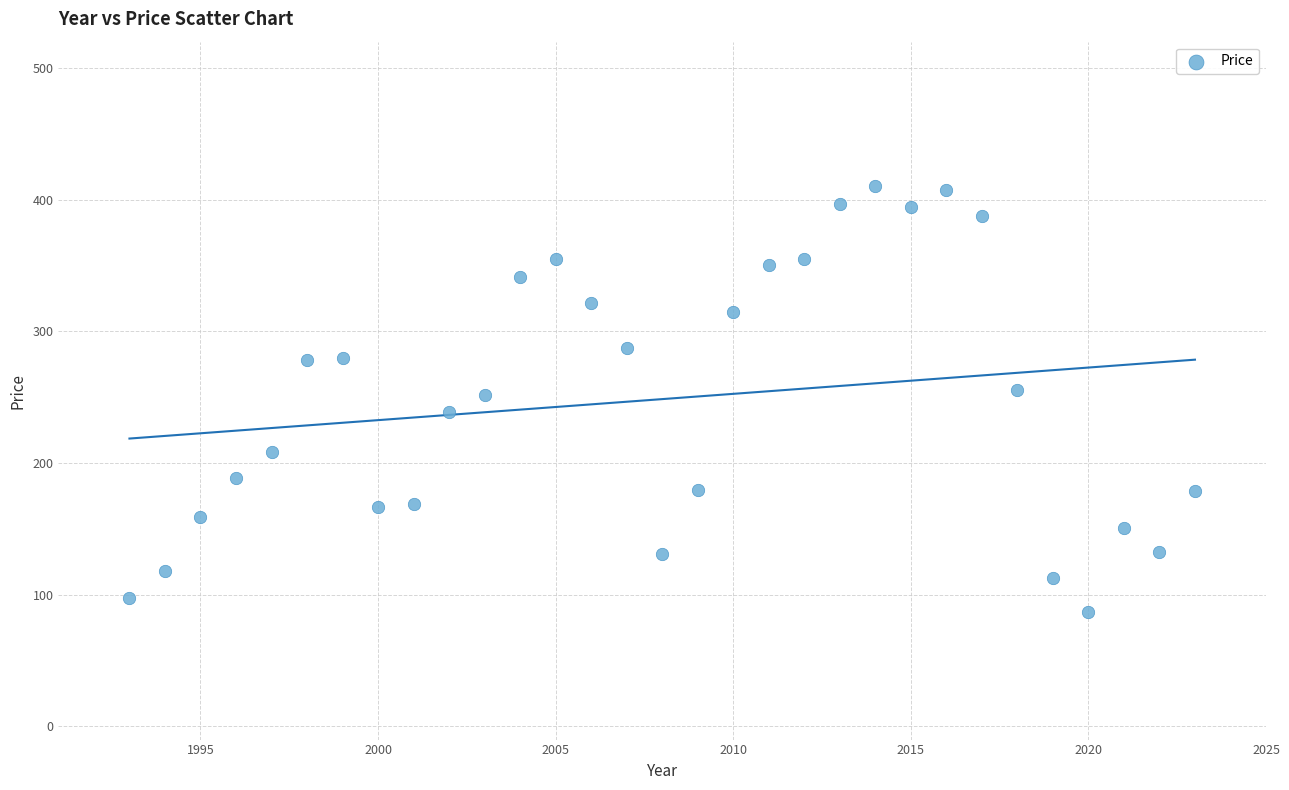

What is the range of X values (max minus min)?

30.0